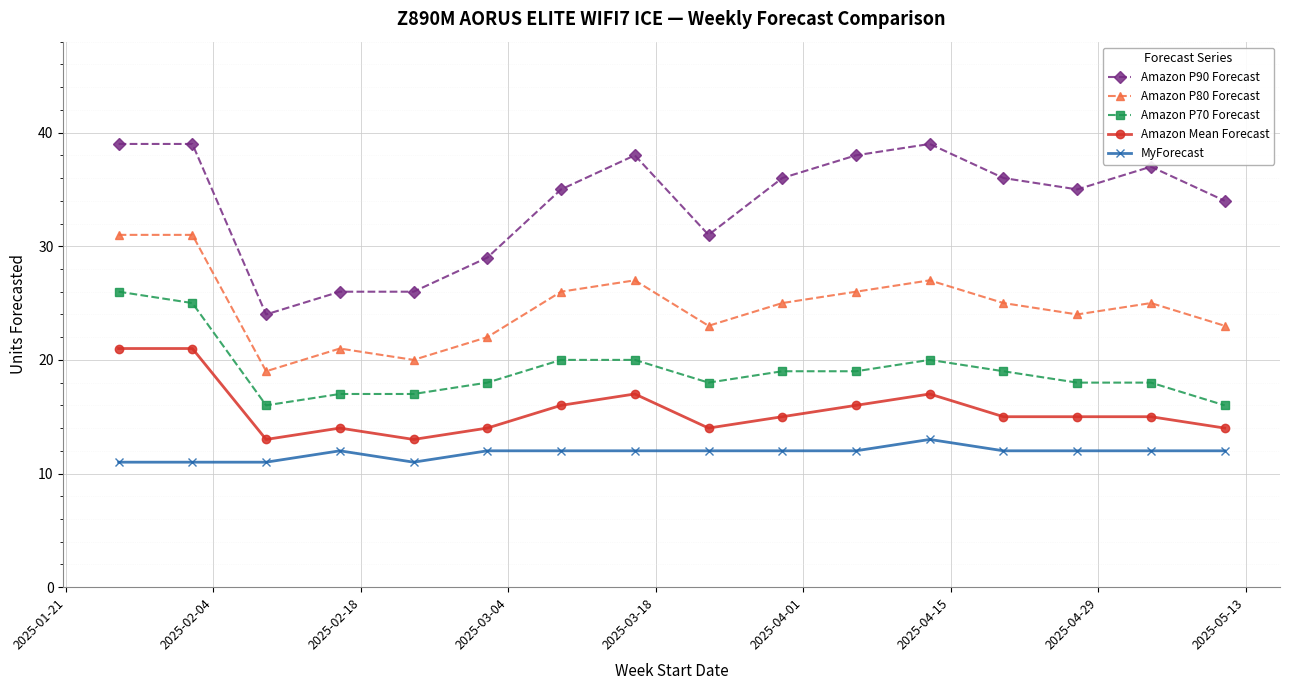

Does the chart have visible grid lines?

Yes